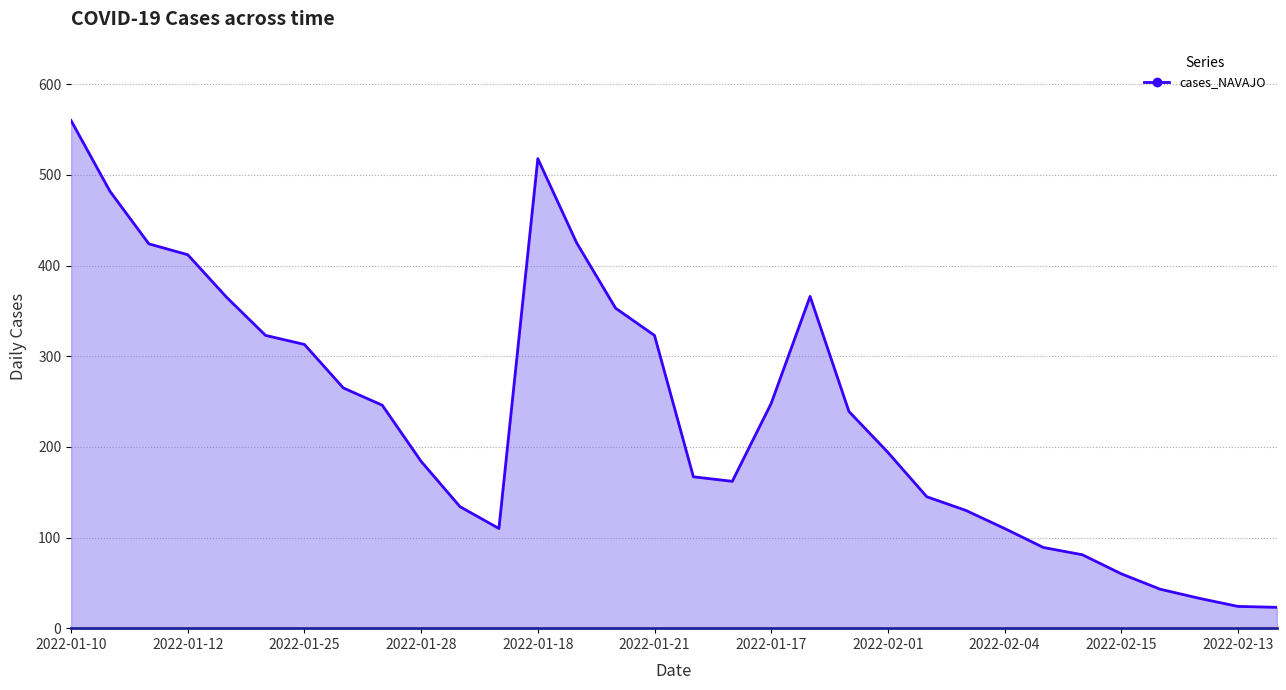

How many values are below 239?

16